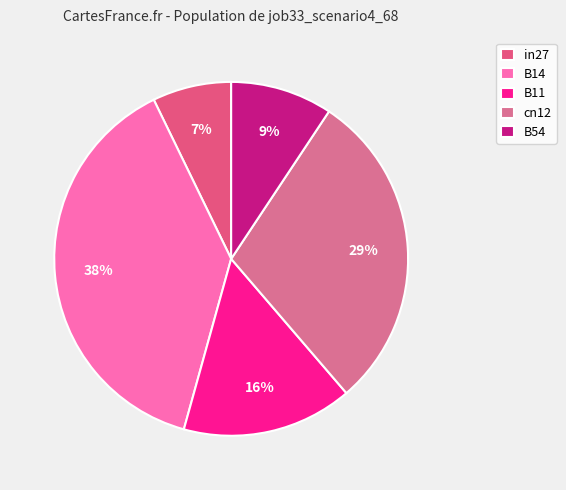

How many segments does this pie chart have?

5